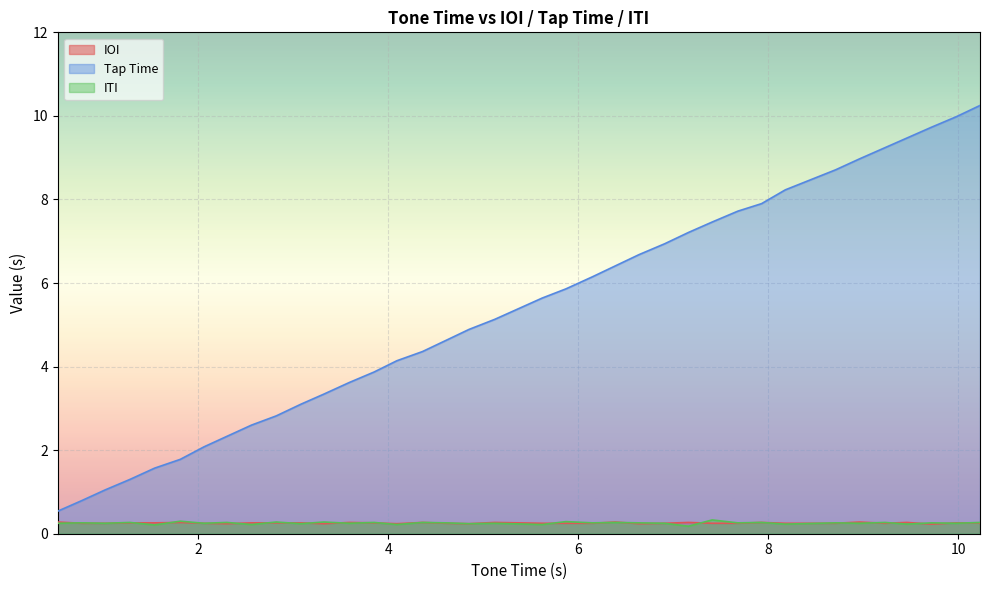

Which series has the largest total across all categories?

Tap Time